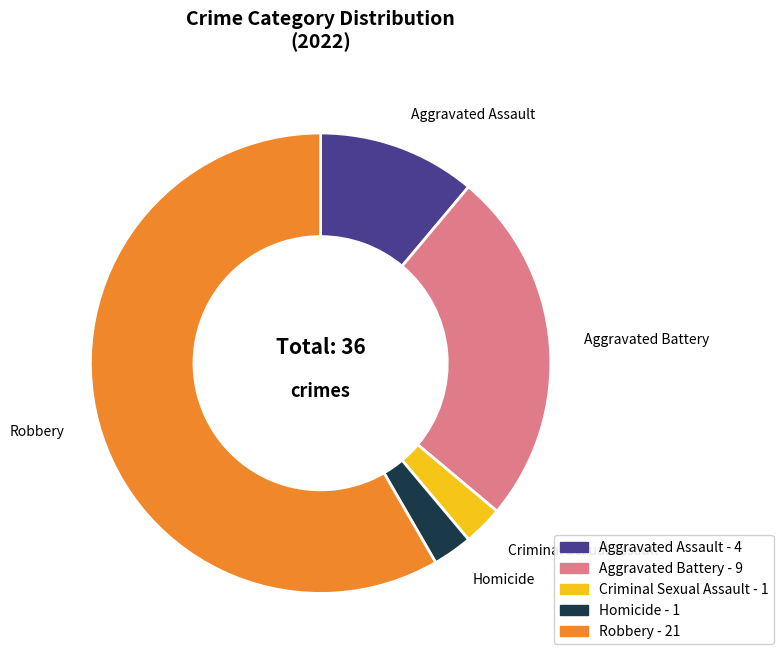

Is the sum of Aggravated Assault and Criminal Sexual Assault greater than half?

No